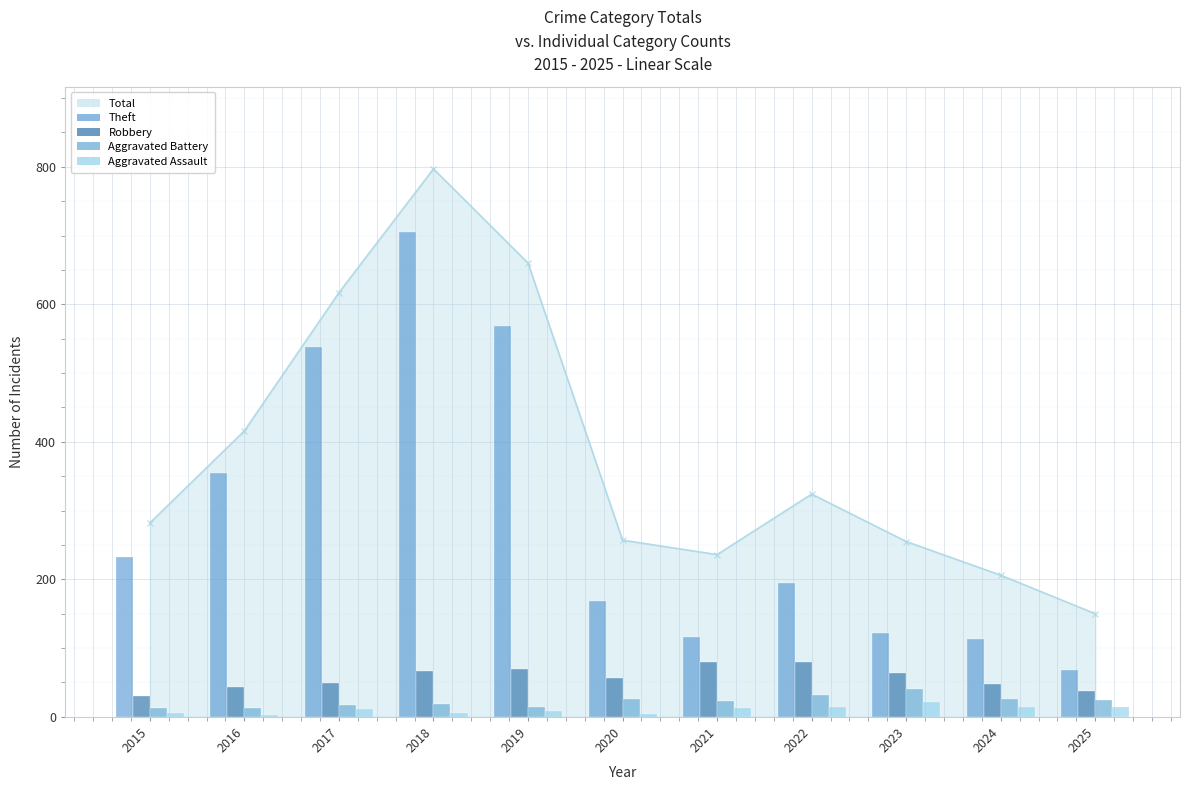

Which has a higher value, 2022 or 2020?

2022